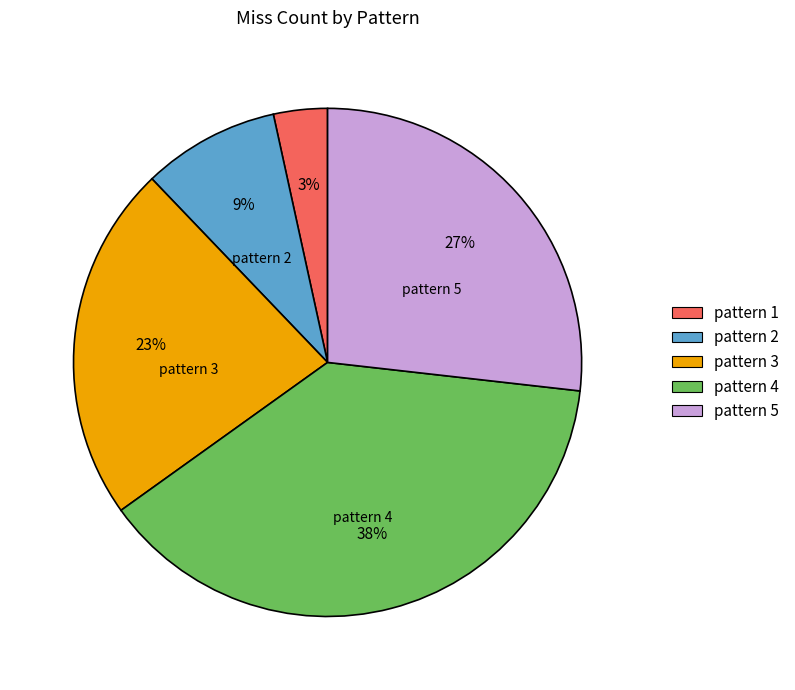

Does any single category account for the majority?

No